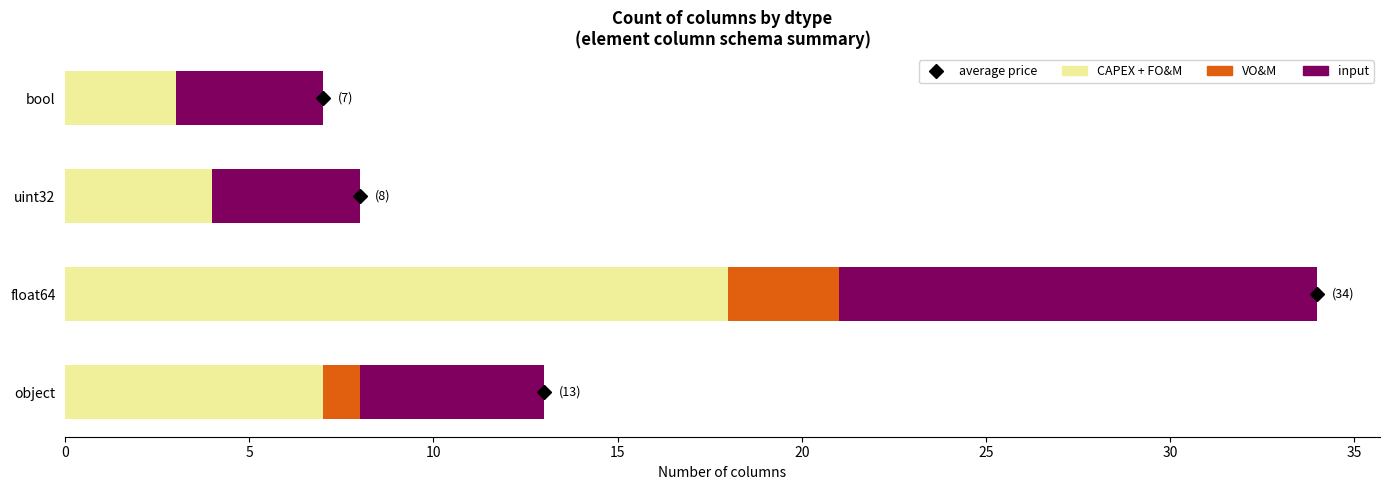

At which label does CAPEX + FO&M reach its peak?

float64